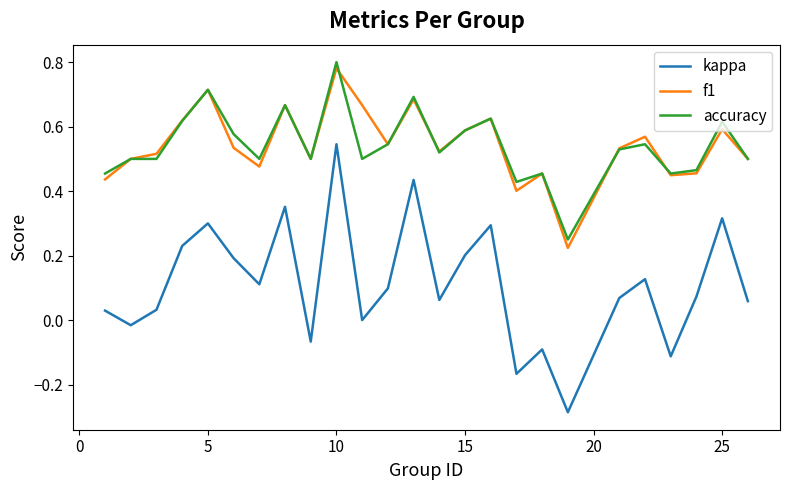

Which series has the largest range (max minus min)?

kappa